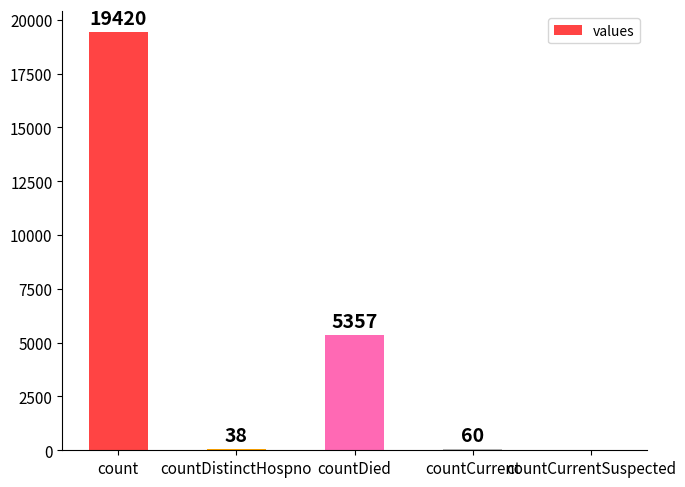

Reading left to right, what are all the values shown in this chart?

count=19420	countDistinctHospno=38	countDied=5357	countCurrent=60	countCurrentSuspected=0